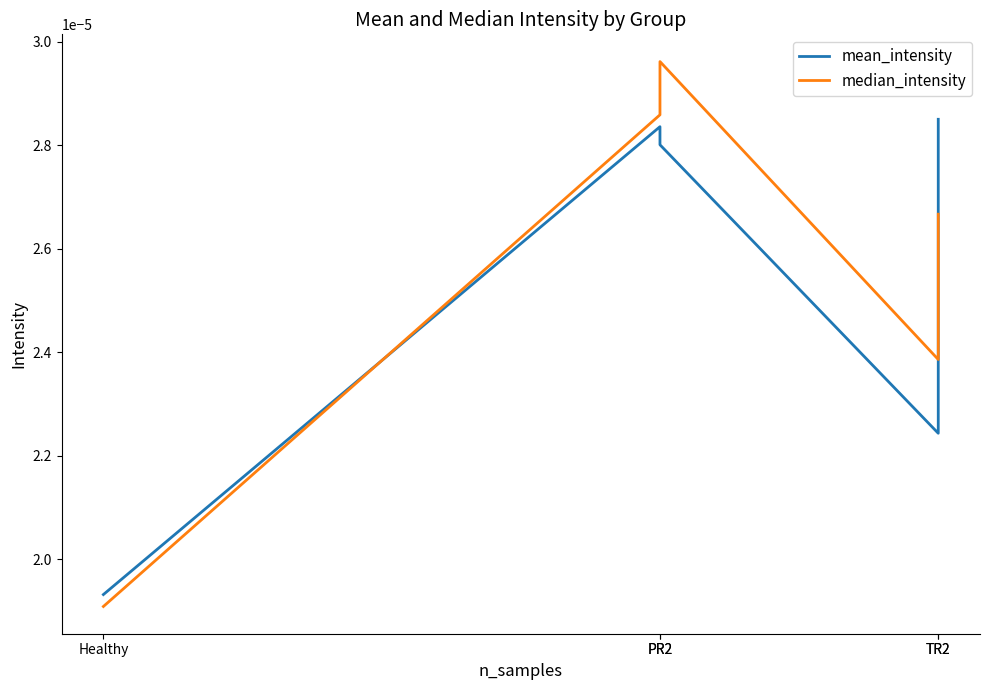

True or false: median_intensity has more than 2 interior local peaks.

False